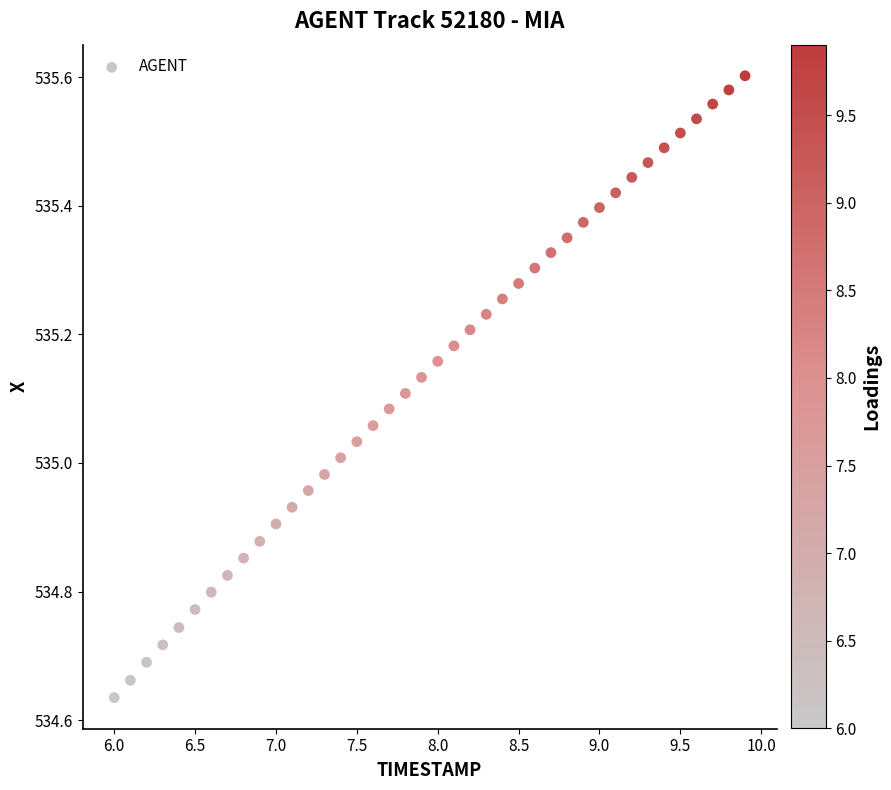

What is the range of Y values (max minus min)?

1.0